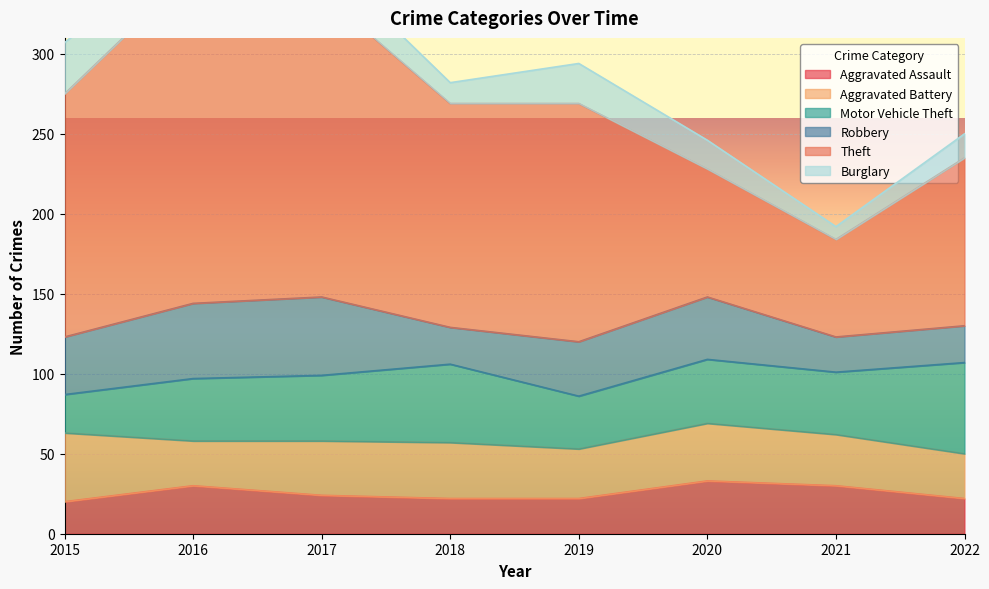

Between 2015 and 2018, which is larger?

2018